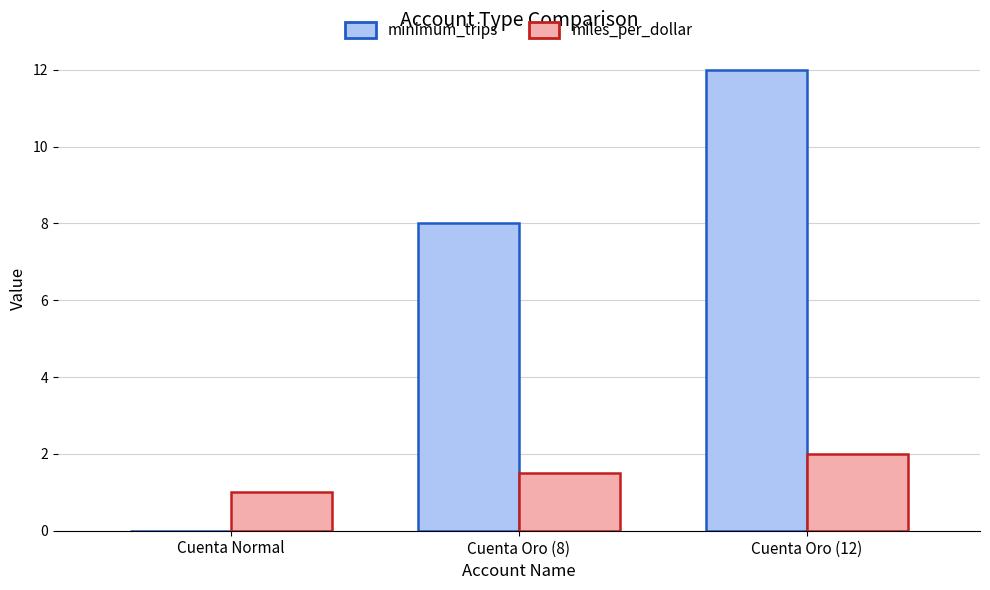

True or false: minimum_trips has a value of 7.4 at Cuenta Normal.

False